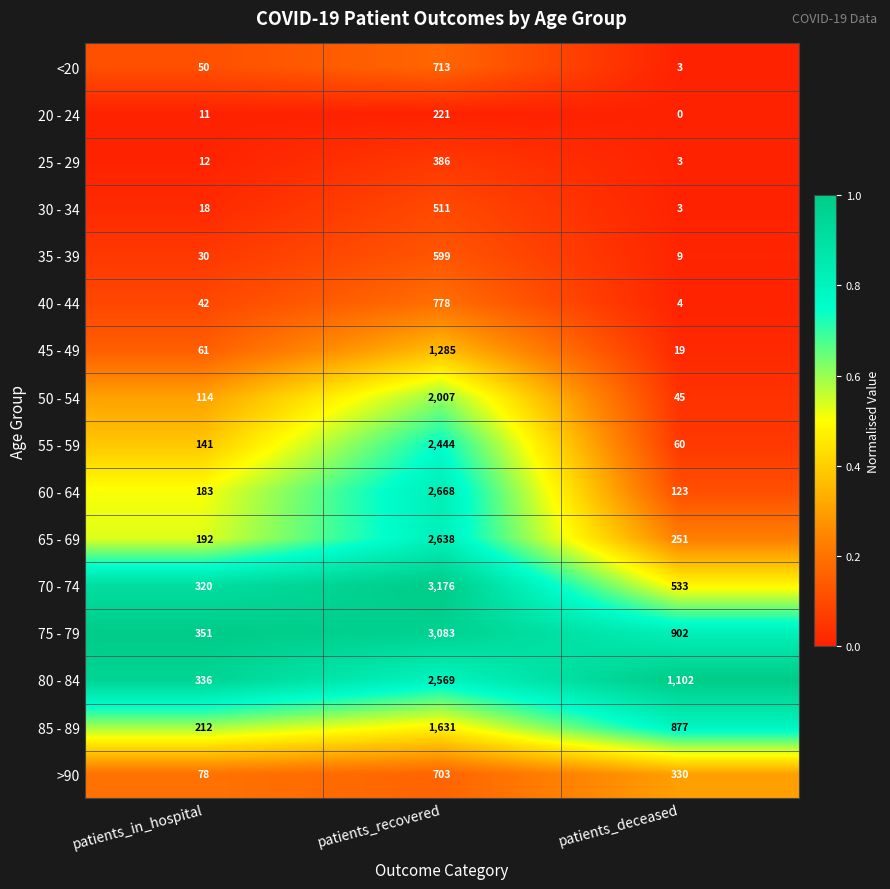

The 45 - 49 series shows 38 at patients_in_hospital. True or false?

False